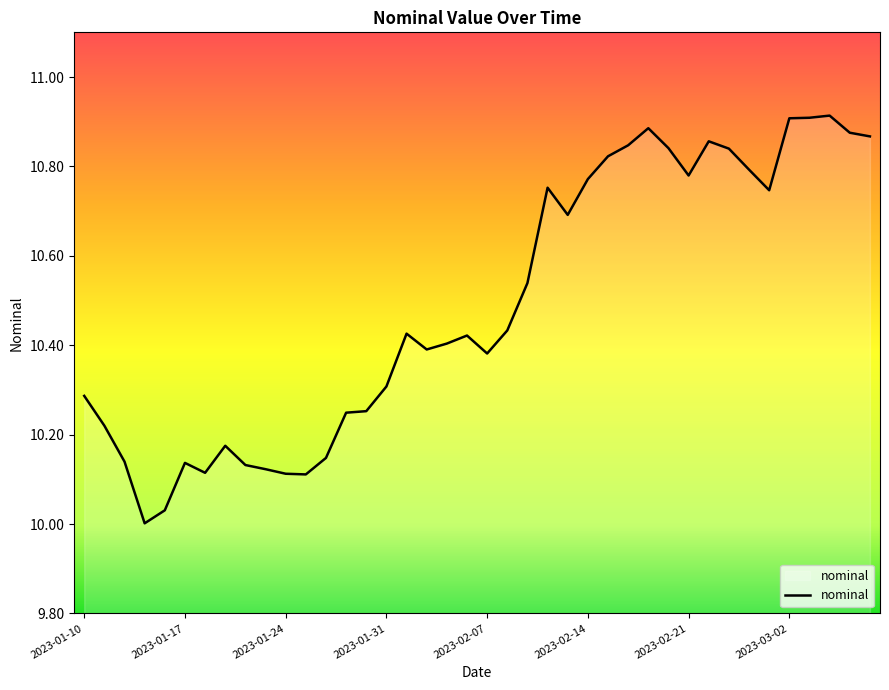

How many lines are shown in the chart?

1